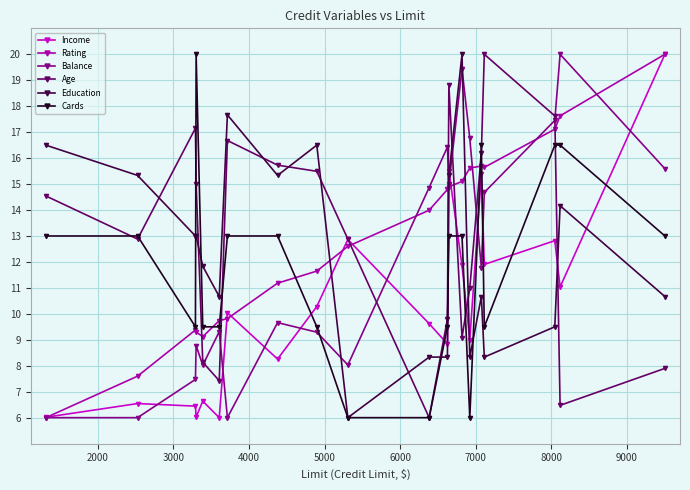

True or false: Education and Balance intersect in this chart.

True